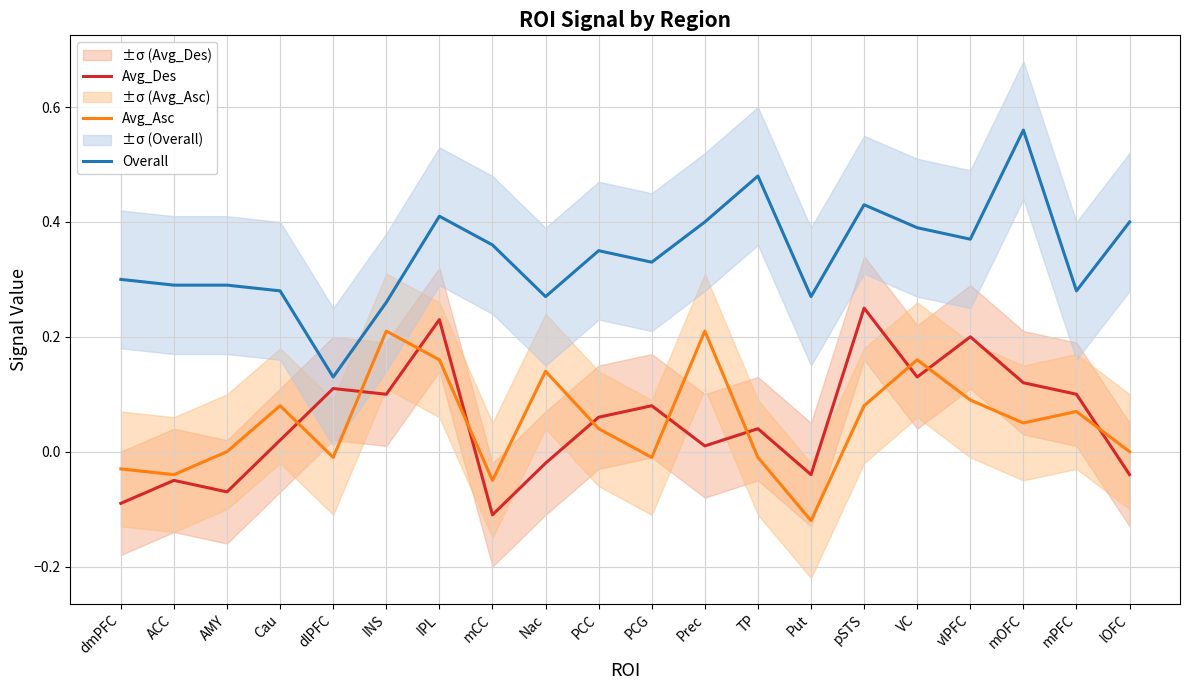

Reading left to right, what are all the values shown in this chart?

Avg_Des: -0.1	-0.1	-0.1	0.0	0.1	0.1	0.2	-0.1	-0.0	0.1	0.1	0.0	0.0	-0.0	0.2	0.1	0.2	0.1	0.1	-0.0
Avg_Asc: -0.0	-0.0	0.0	0.1	-0.0	0.2	0.2	-0.1	0.1	0.0	-0.0	0.2	-0.0	-0.1	0.1	0.2	0.1	0.1	0.1	0.0
Overall: 0.3	0.3	0.3	0.3	0.1	0.3	0.4	0.4	0.3	0.3	0.3	0.4	0.5	0.3	0.4	0.4	0.4	0.6	0.3	0.4